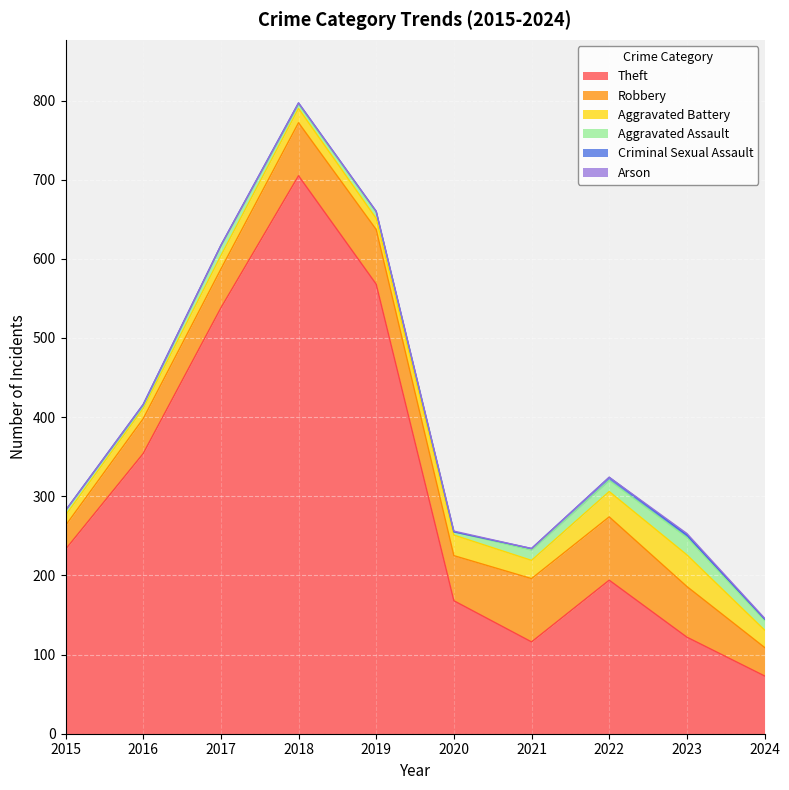

What is the greatest value displayed?

705